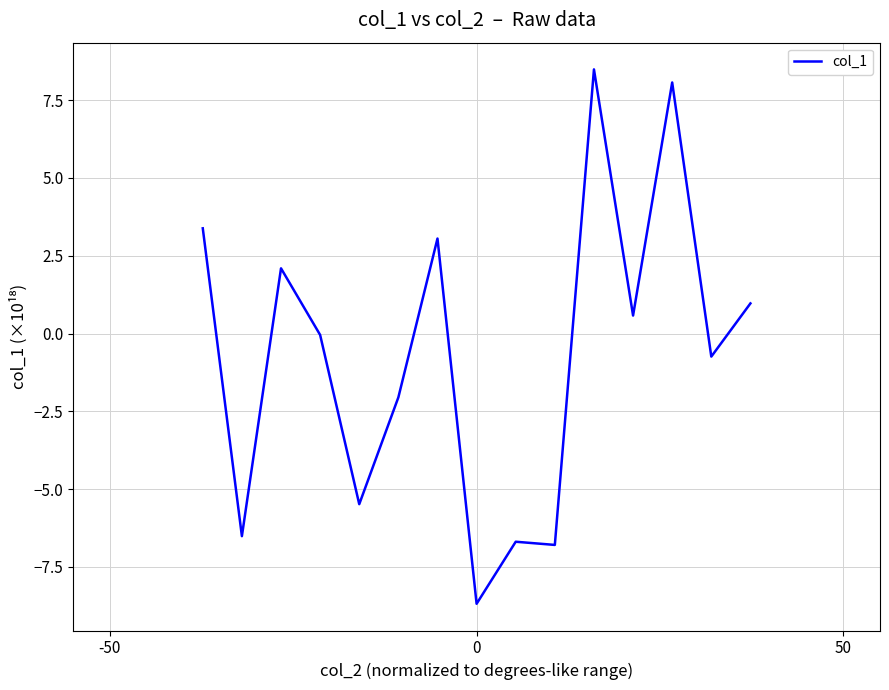

What is the minimum value shown in the chart?

-8.7